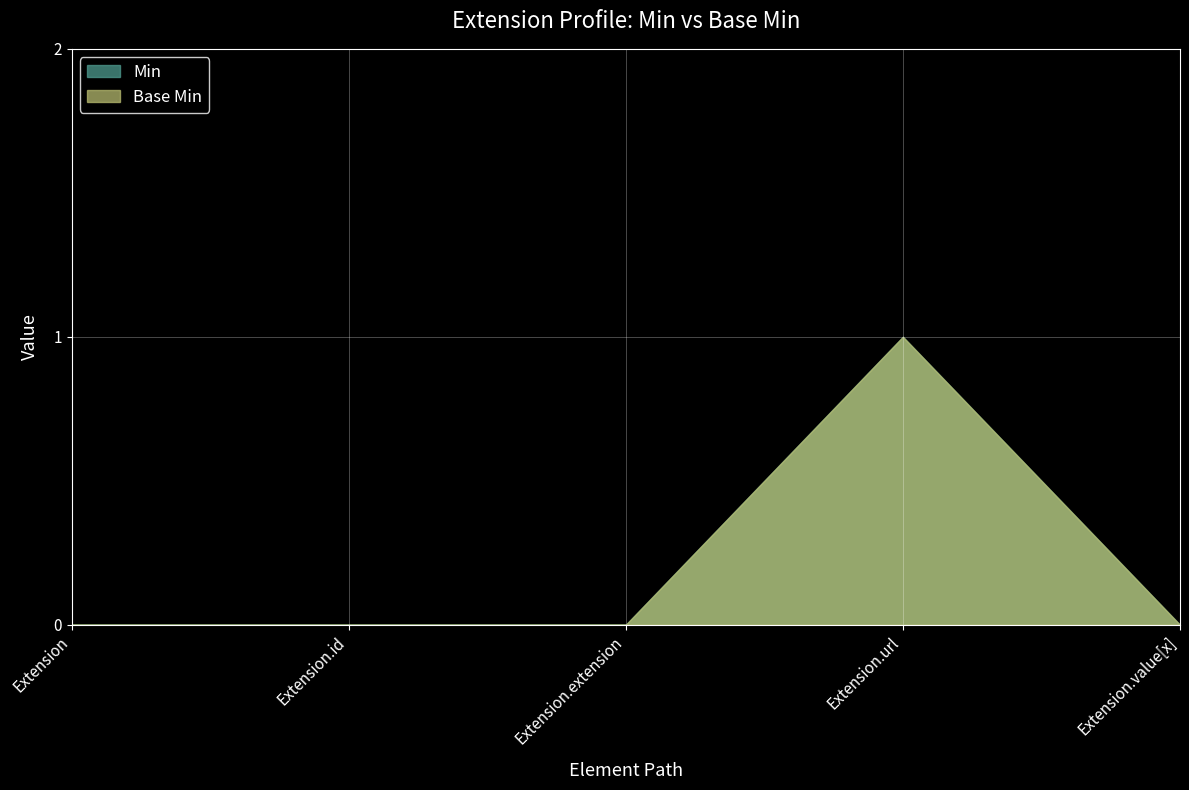

At which label is Base Min closest to 0?

Extension